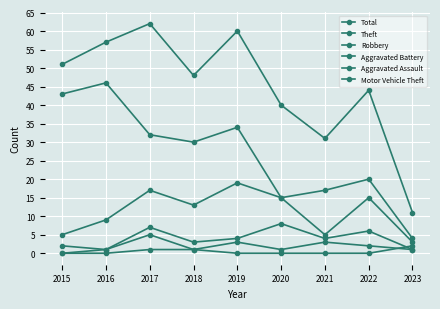

True or false: Robbery and Total cross at least once.

False